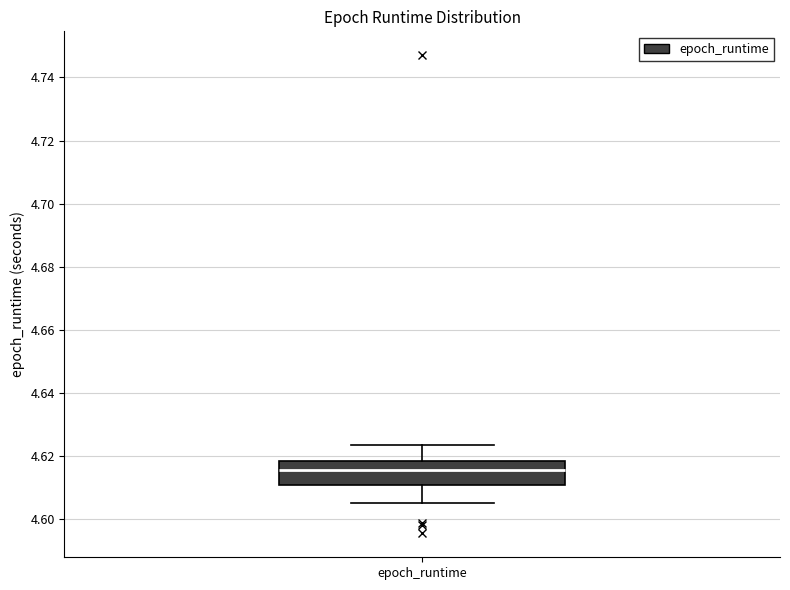

Where does the lower whisker of the box for epoch_runtime end on the y-axis? The values are not printed on the chart, so give them approximately, as read against the axis.

4.606